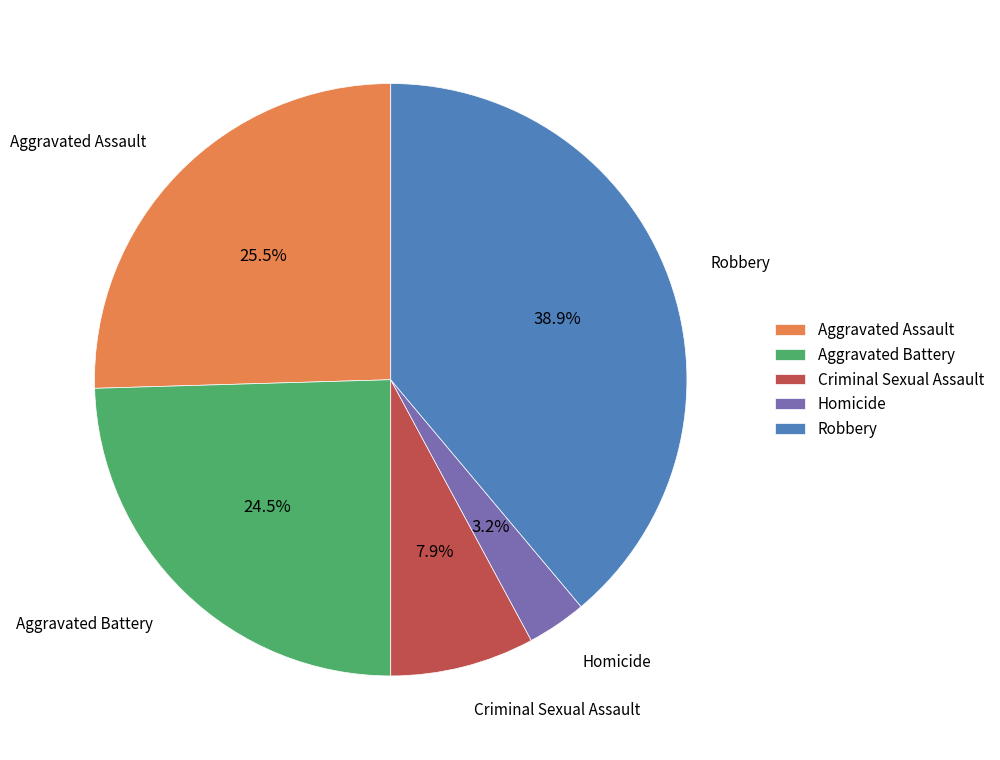

To the nearest percent, what is the difference between the Robbery and Criminal Sexual Assault slice percentages?

31%